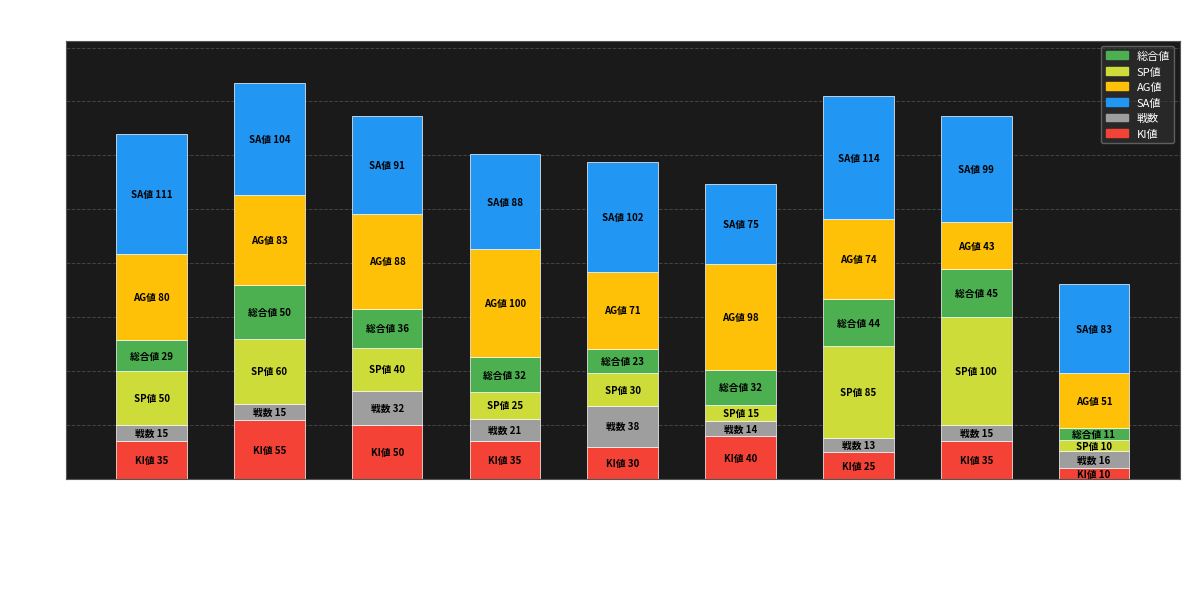

What is the difference between the KI値 values at アルメリアブルーム and ピエナアラシ?

15